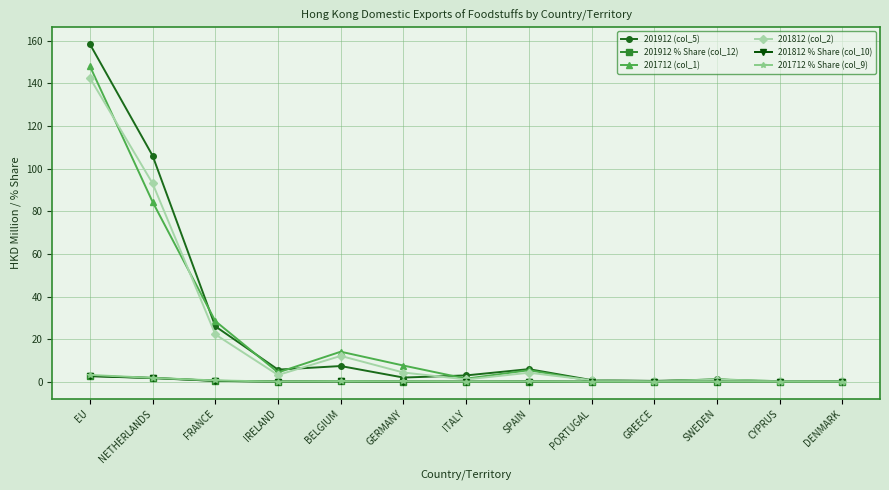

What is the total value across all series at GERMANY?

14.2